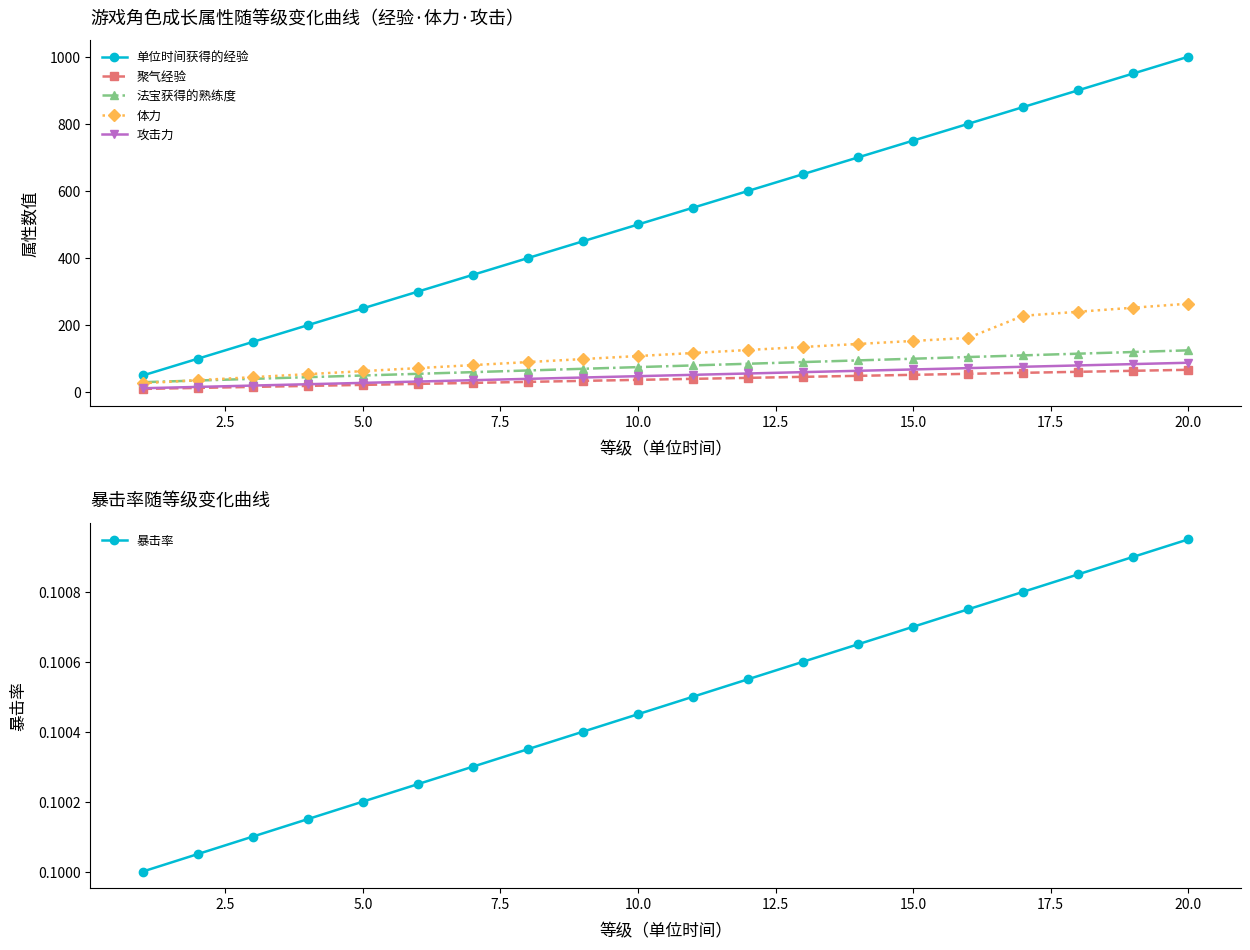

True or false: 单位时间获得的经验 and 聚气经验 intersect in this chart.

False